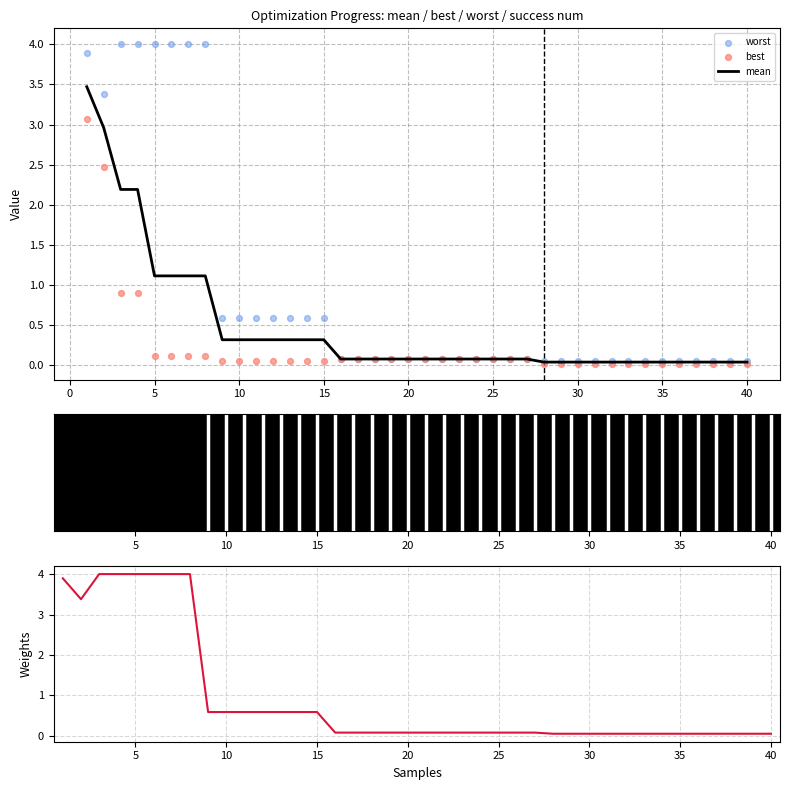

Which series reaches the maximum Y coordinate?

worst